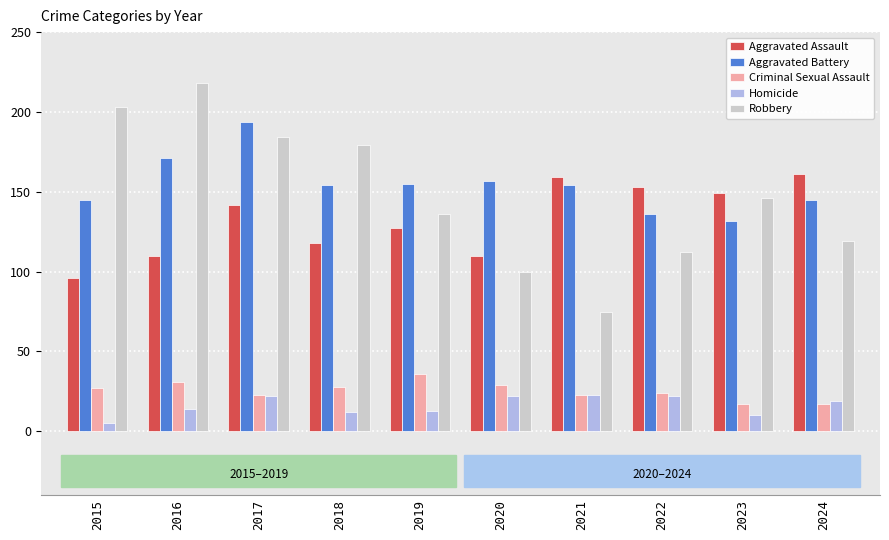

At how many categories does at least one series exceed 53?

10